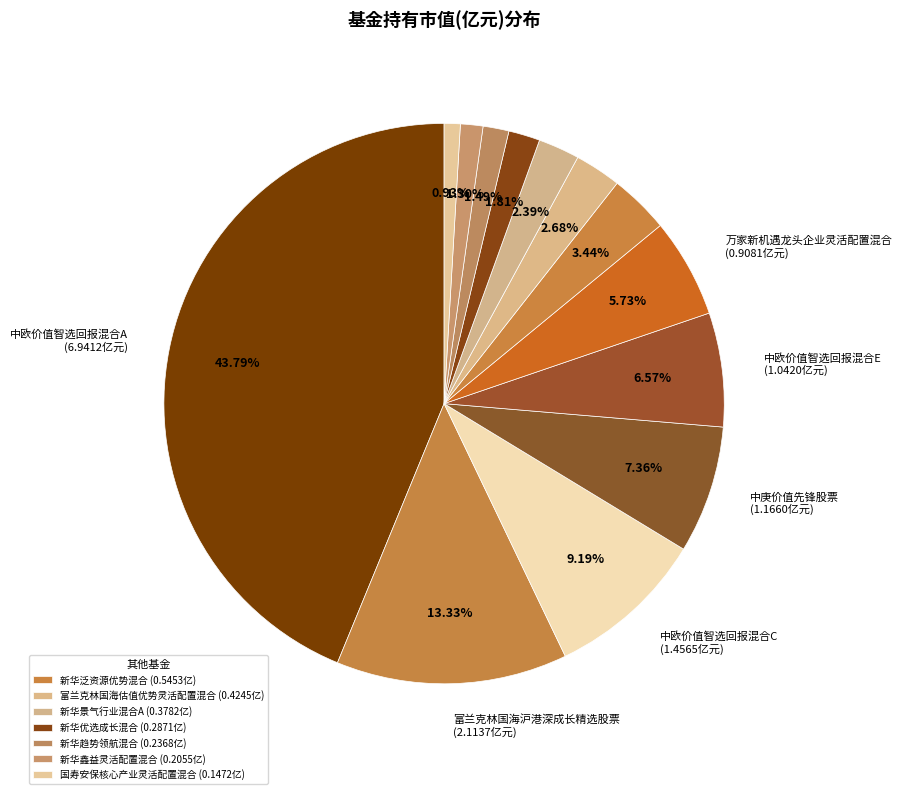

Rank the categories by value from lowest to highest.

国寿安保核心产业灵活配置混合, 新华鑫益灵活配置混合, 新华趋势领航混合, 新华优选成长混合, 新华景气行业混合A, 富兰克林国海估值优势灵活配置混合, 新华泛资源优势混合, 万家新机遇龙头企业灵活配置混合, 中欧价值智选回报混合E, 中庚价值先锋股票, 中欧价值智选回报混合C, 富兰克林国海沪港深成长精选股票, 中欧价值智选回报混合A